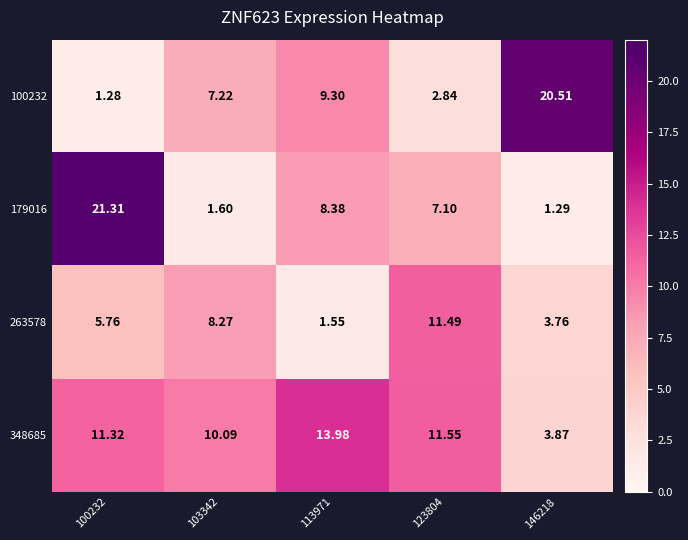

How many values in the 100232 series are below 7?

2